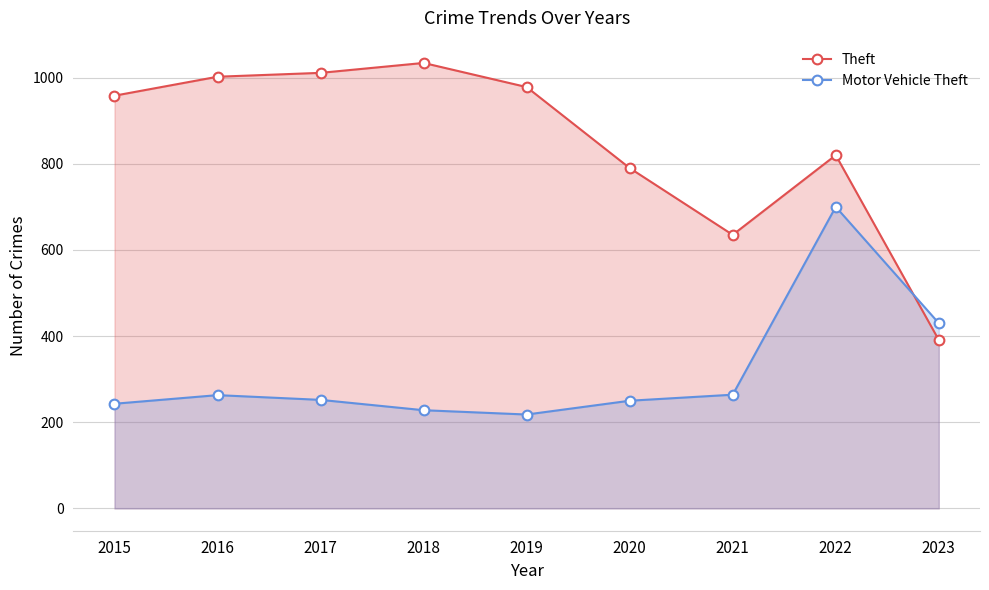

Reading left to right, what are all the values shown in this chart?

Theft: 958	1002	1011	1034	978	790	635	820	391
Motor Vehicle Theft: 243	263	252	228	218	250	264	700	430